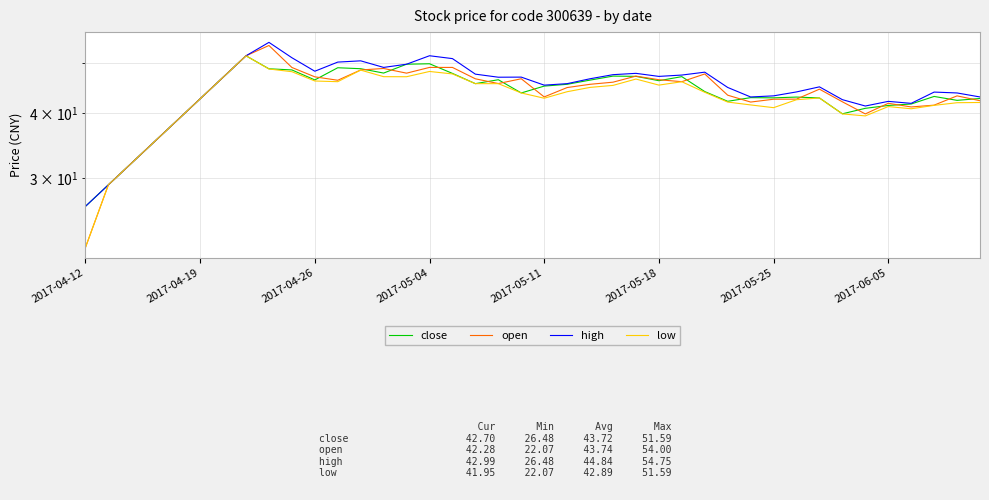

At how many categories does at least one series exceed 24?

40